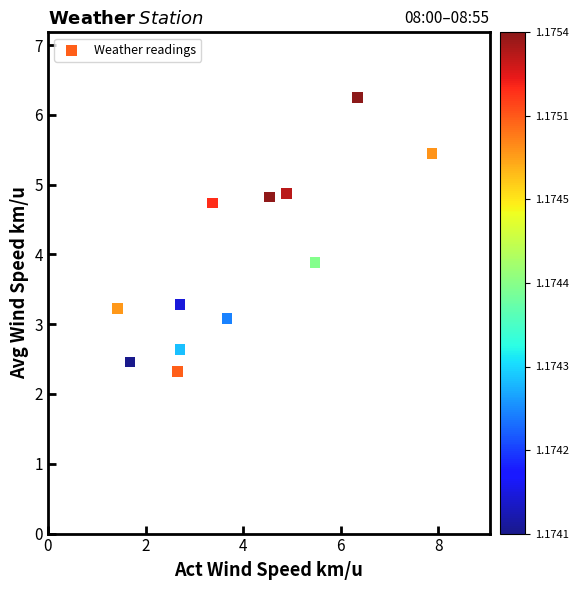

What Y value in the scatter plot is closest to 4?

3.9